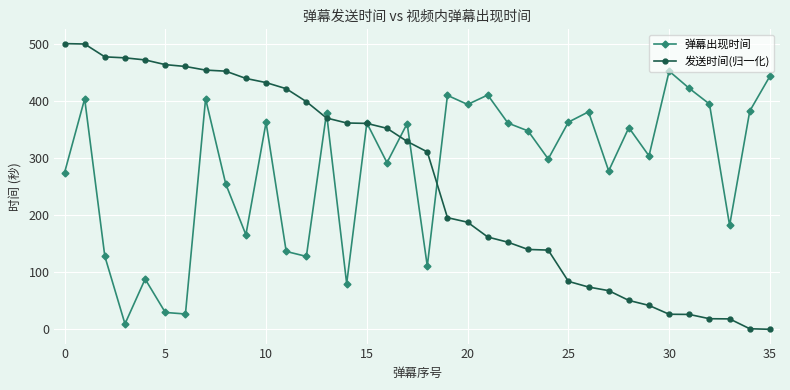

What is the highest value of the 弹幕出现时间 series?

451.9